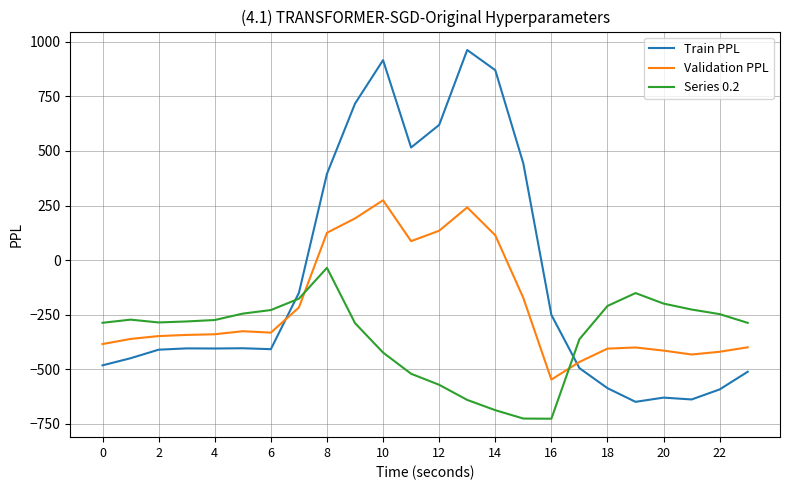

Which series has the largest total across all categories?

Train PPL